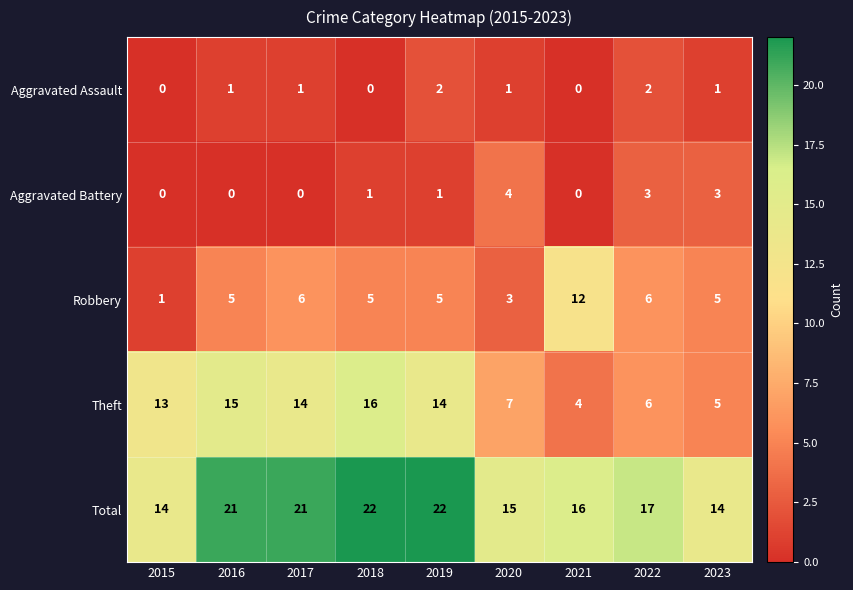

What is the spread (max minus min) of values at 2017?

21